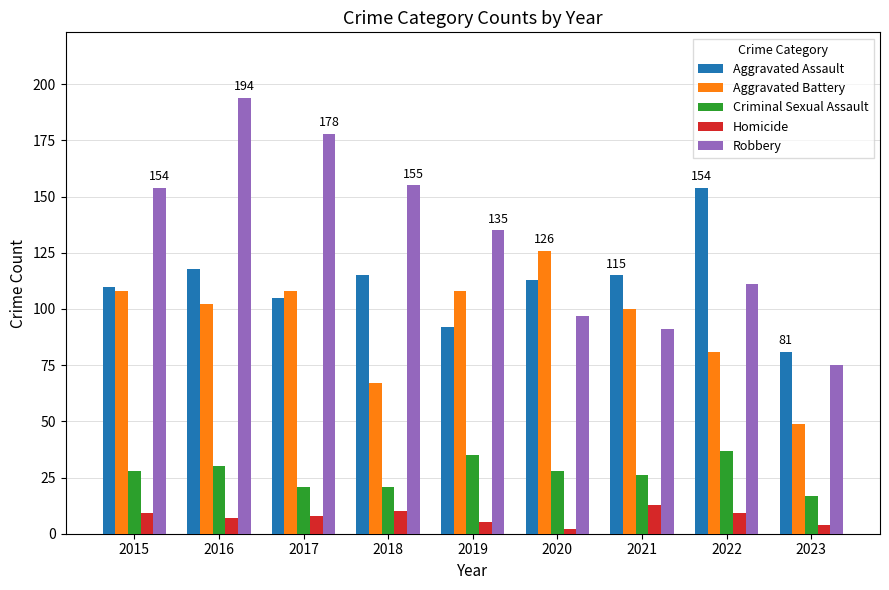

Reading right to left, list all the values displayed in this chart.

Aggravated Assault: 2023=81	2022=154	2021=115	2020=113	2019=92	2018=115	2017=105	2016=118	2015=110
Aggravated Battery: 2023=49	2022=81	2021=100	2020=126	2019=108	2018=67	2017=108	2016=102	2015=108
Criminal Sexual Assault: 2023=17	2022=37	2021=26	2020=28	2019=35	2018=21	2017=21	2016=30	2015=28
Homicide: 2023=4	2022=9	2021=13	2020=2	2019=5	2018=10	2017=8	2016=7	2015=9
Robbery: 2023=75	2022=111	2021=91	2020=97	2019=135	2018=155	2017=178	2016=194	2015=154